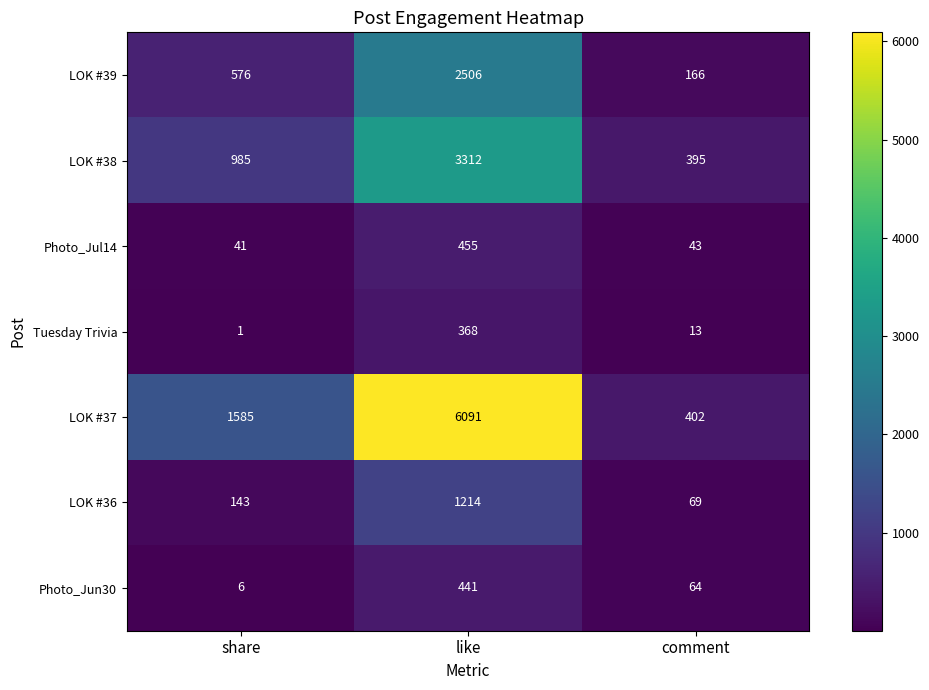

Which series has the largest total across all categories?

LOK #37